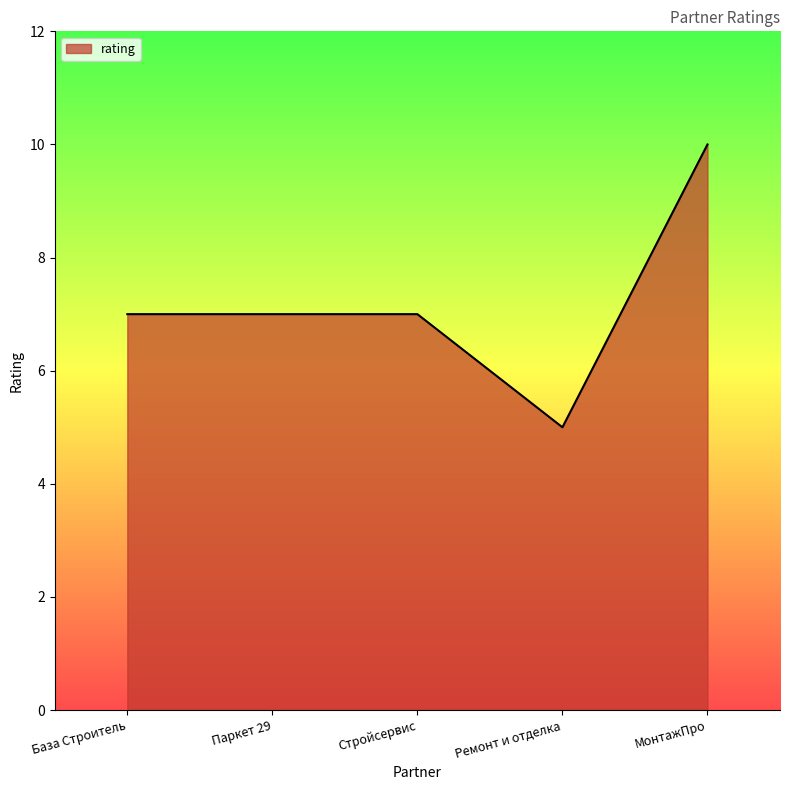

Reading right to left, what are all the values shown in this chart?

МонтажПро=10	Ремонт и отделка=5	Стройсервис=7	Паркет 29=7	База Строитель=7